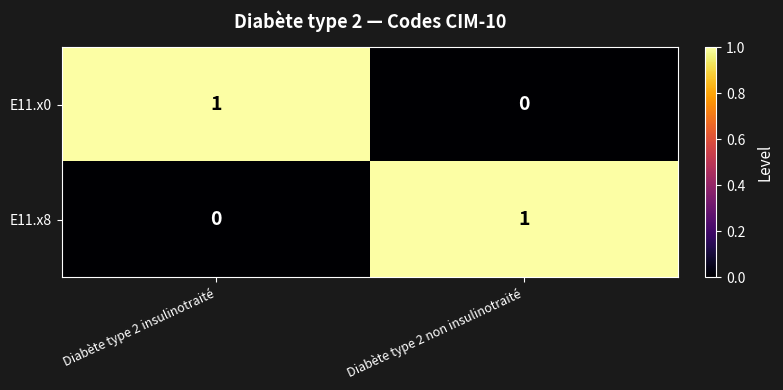

Reading left to right, transcribe all the data shown in this chart.

E11.x0: 1	0
E11.x8: 0	1